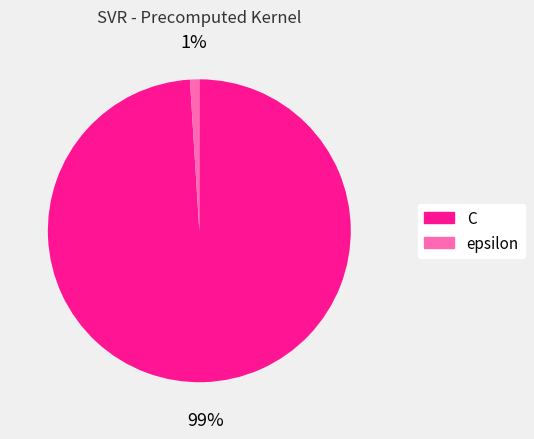

Is the sum of C and epsilon greater than half?

Yes